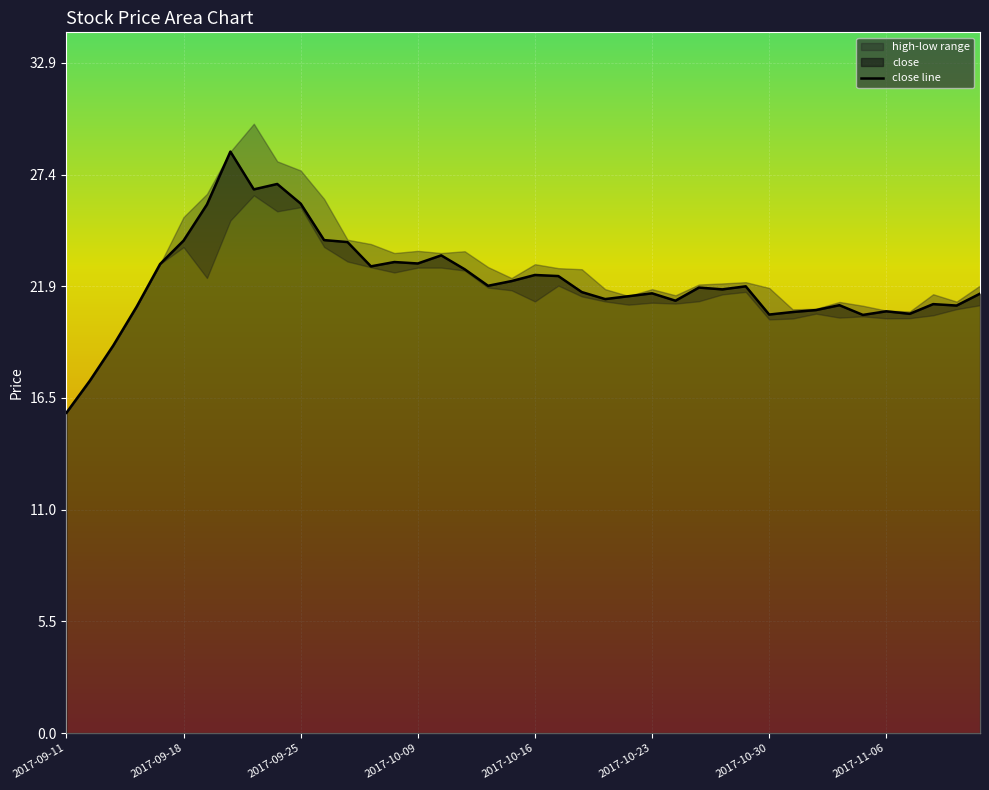

At which category does the chart reach its minimum across all series?

2017-09-11